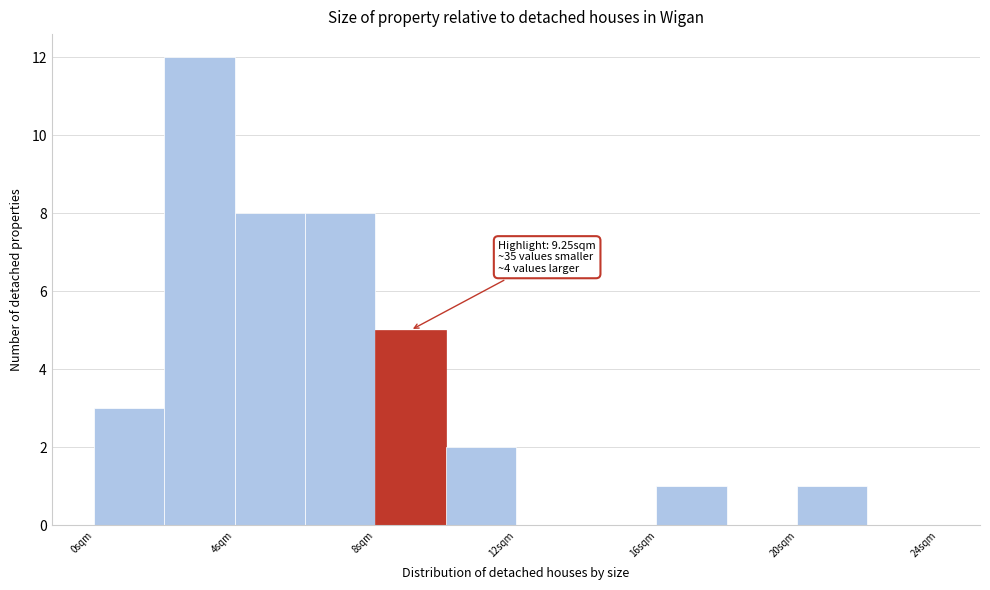

Over which range of the x-axis is the bar tallest?

2 to 4